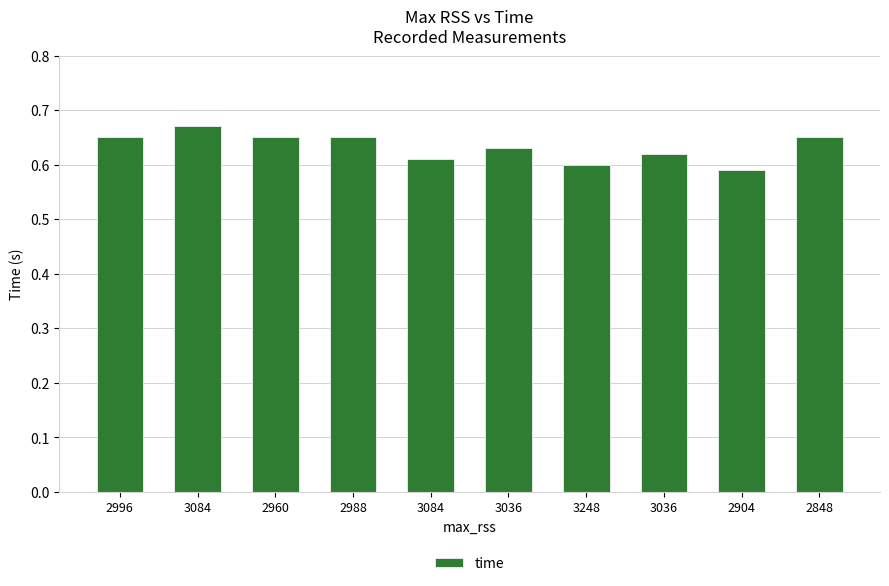

Is it true that the value at 3036 is 0.8?

False